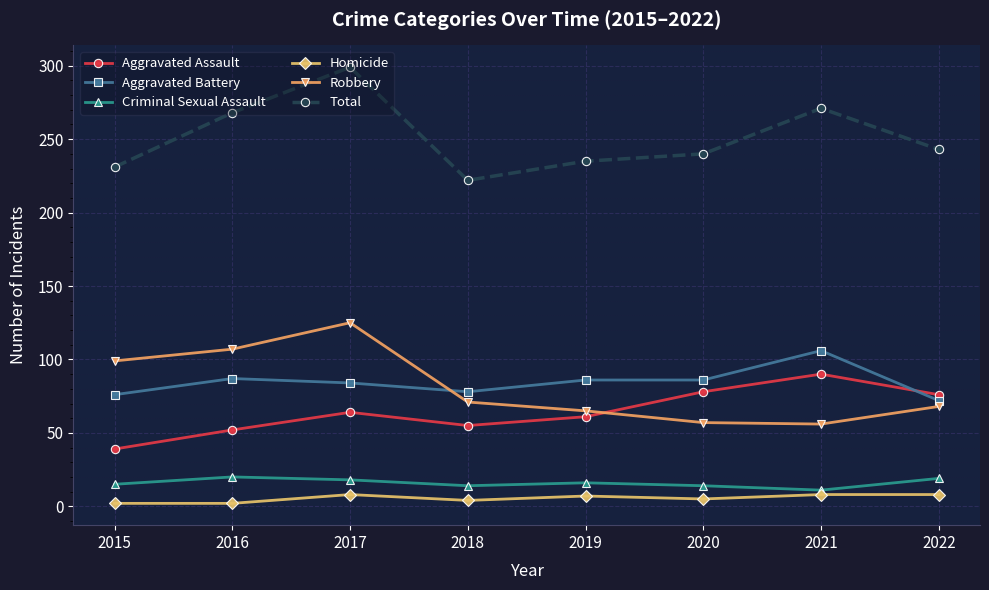

Rank the series at 2019 from highest to lowest value.

Total, Aggravated Battery, Robbery, Aggravated Assault, Criminal Sexual Assault, Homicide